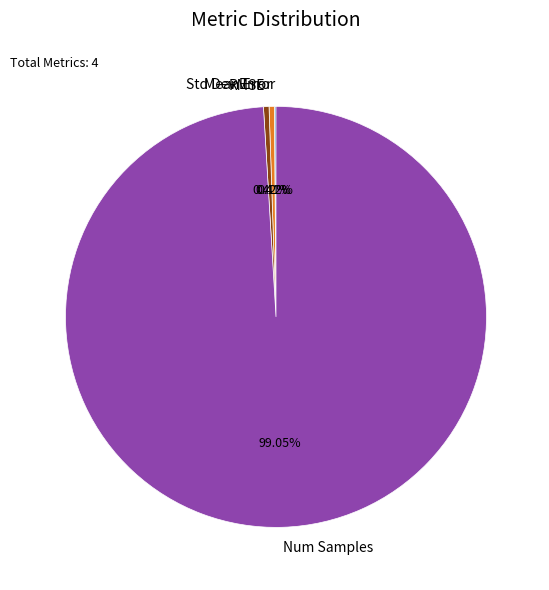

Which slice is the largest?

Num Samples